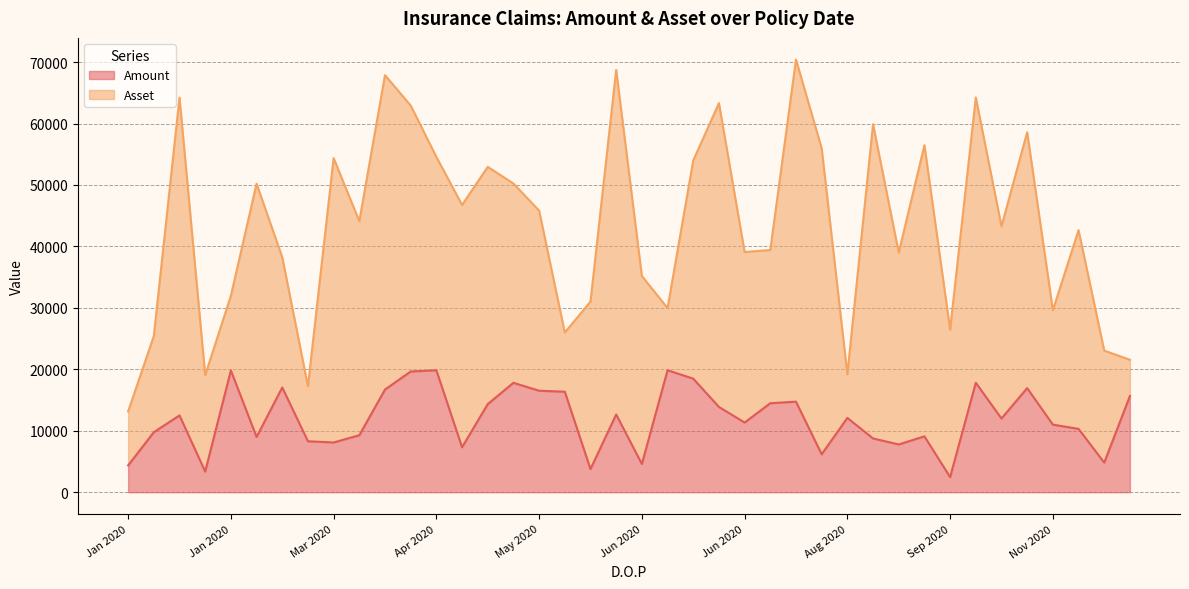

Rank the series at 9/4/2020 from highest to lowest value.

Asset, Amount